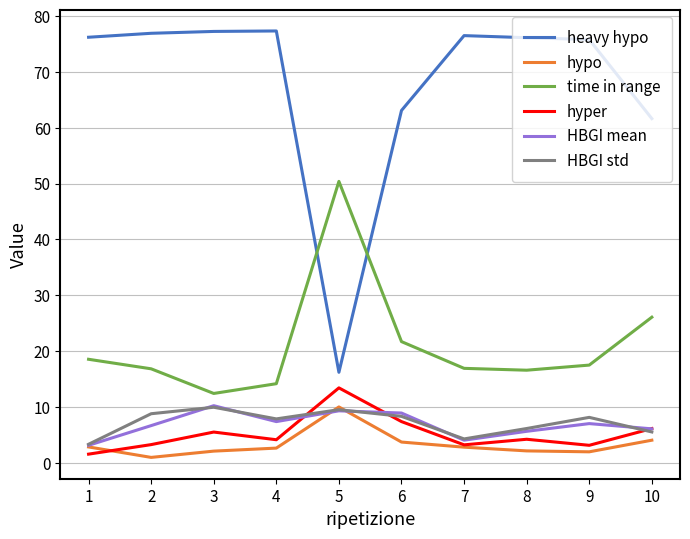

True or false: HBGI mean has a value of 5.6 at 8.

True